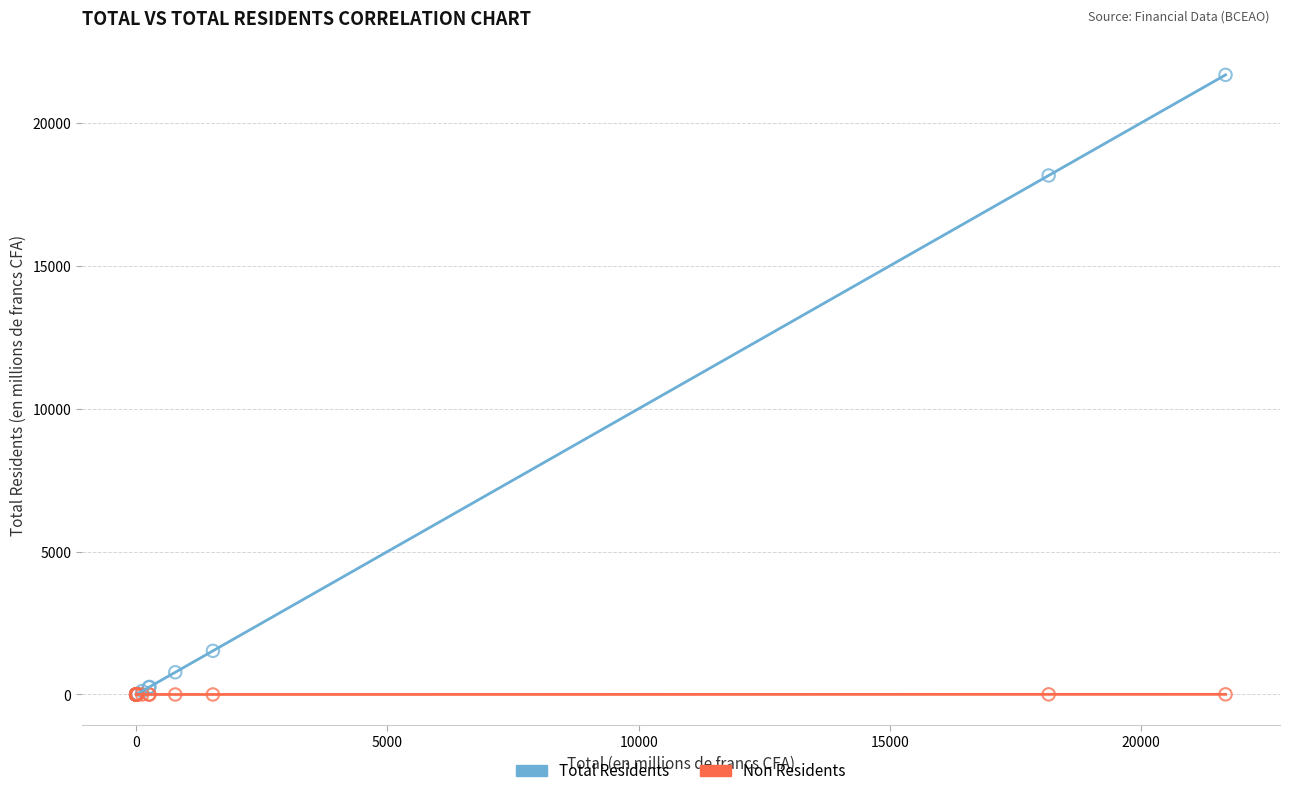

In the Total Residents series, what Y value is closest to 10837?

18155